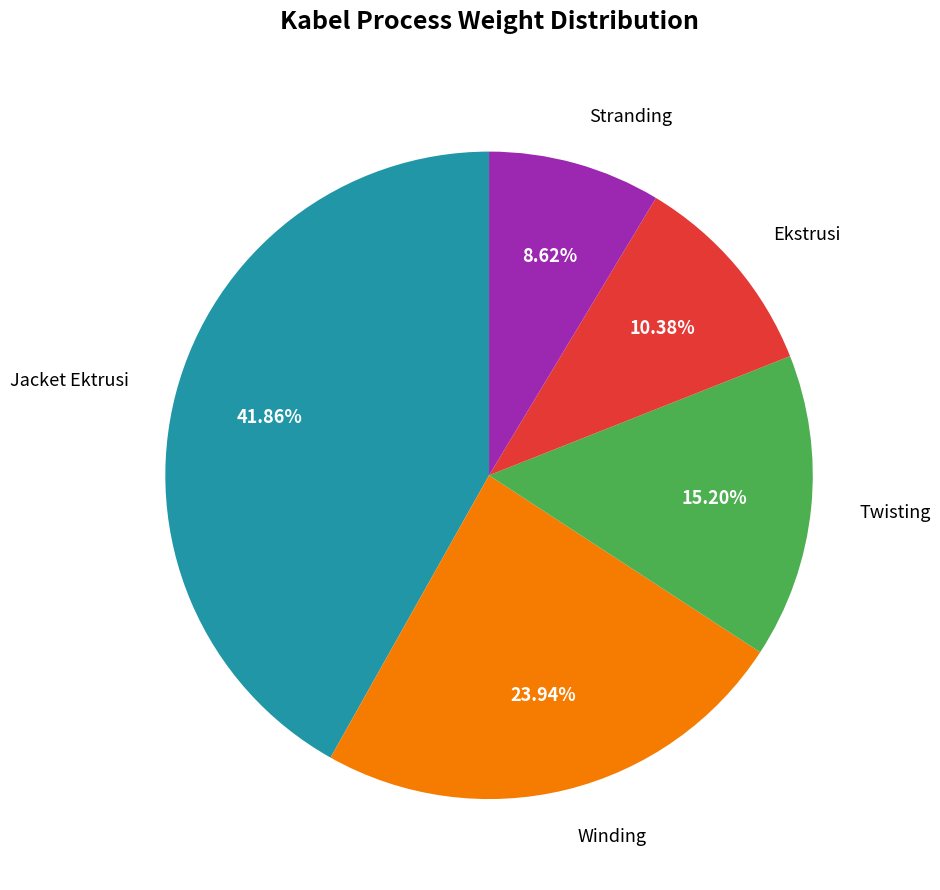

Approximately how many times larger is the value at Ekstrusi compared to Winding?

0.4